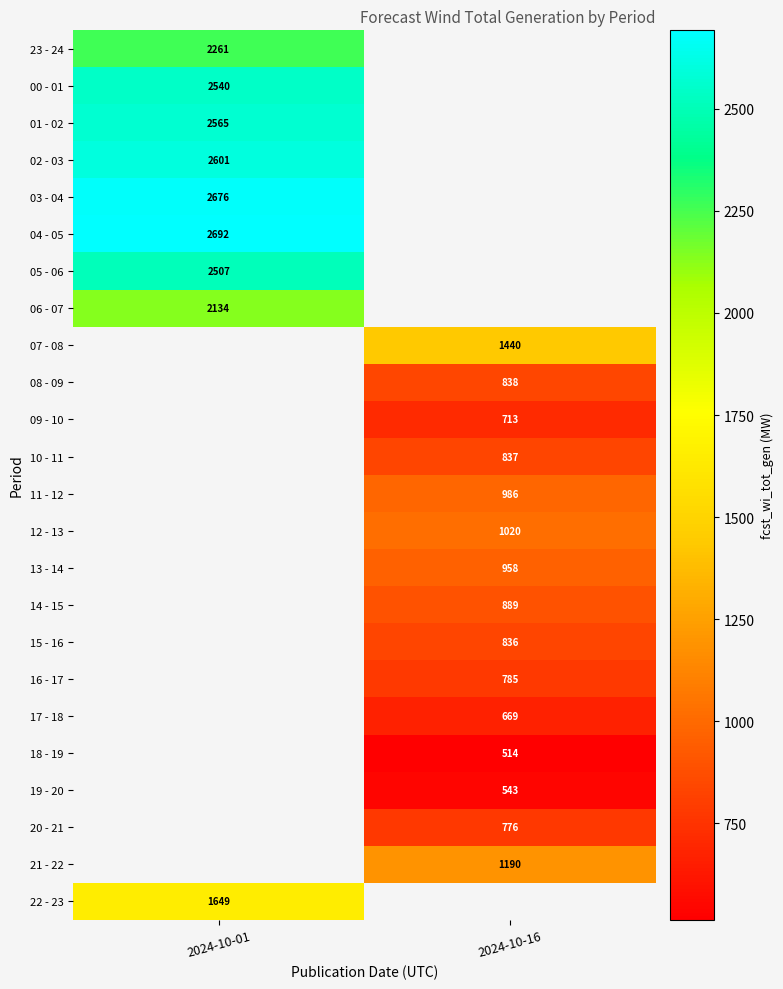

What is the difference between the highest and lowest values at 2024-10-01?

1043.0